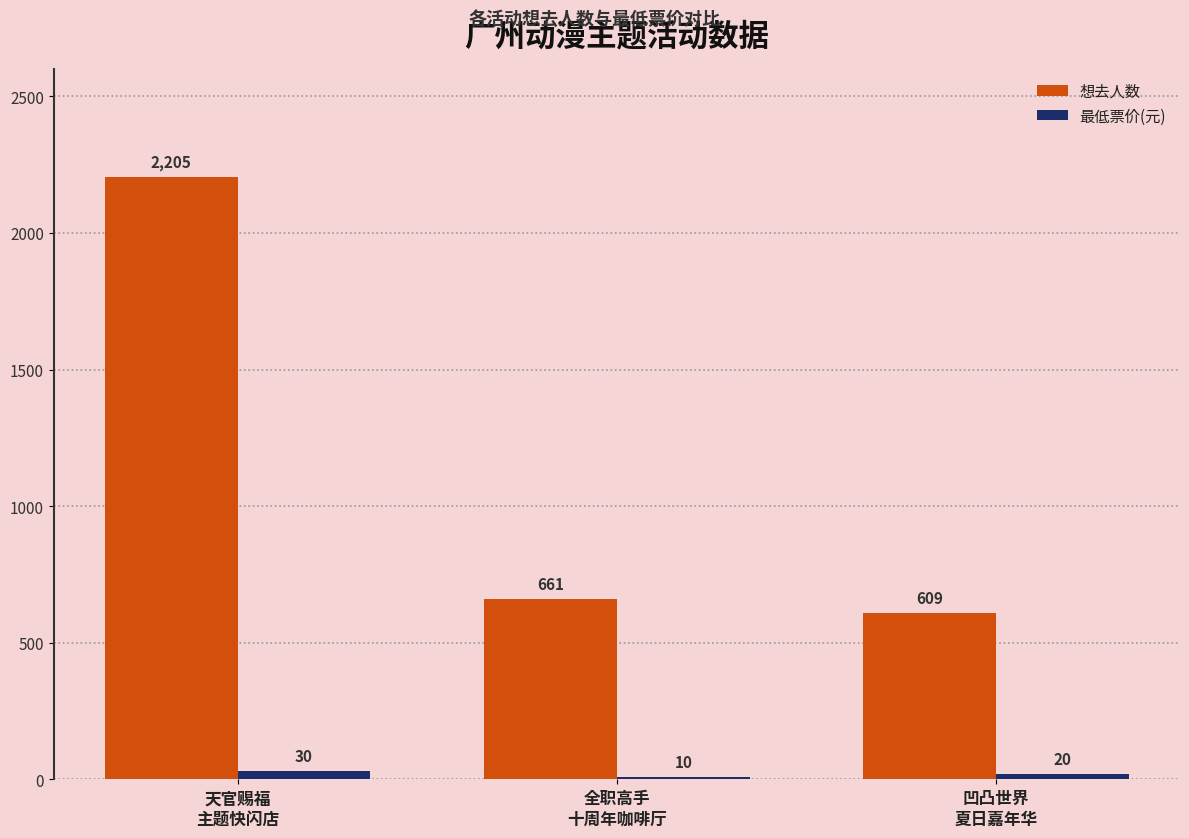

At which label does 想去人数 first exceed 661?

天官赐福
主题快闪店